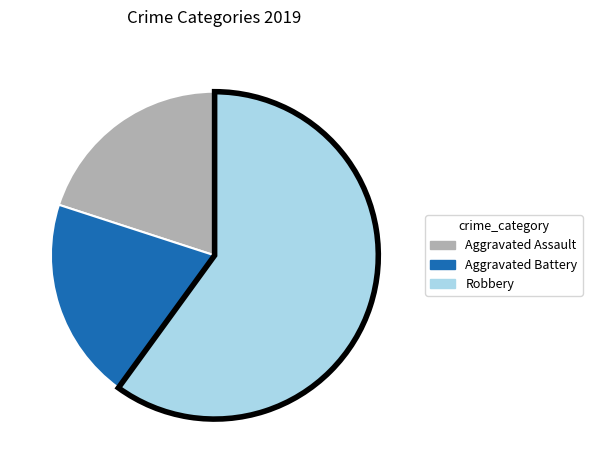

Is Aggravated Battery the majority of the pie?

No